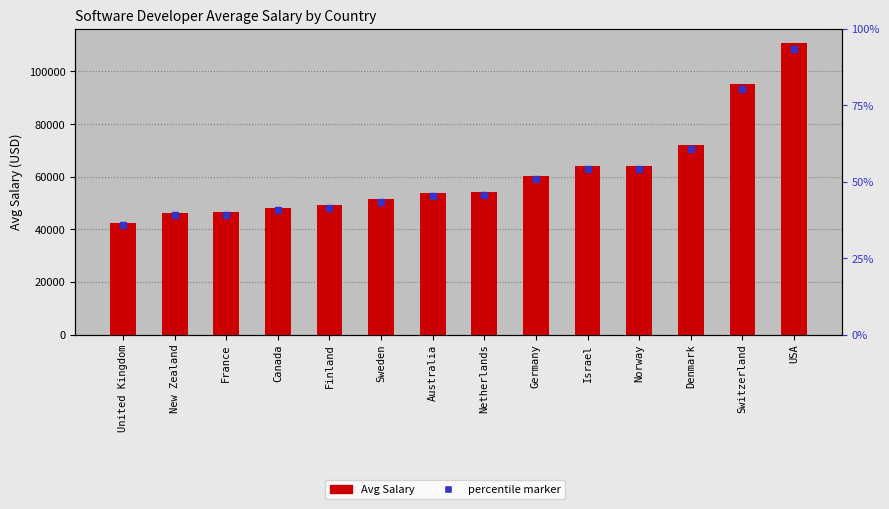

What is the change in value from Australia to USA?

+56969